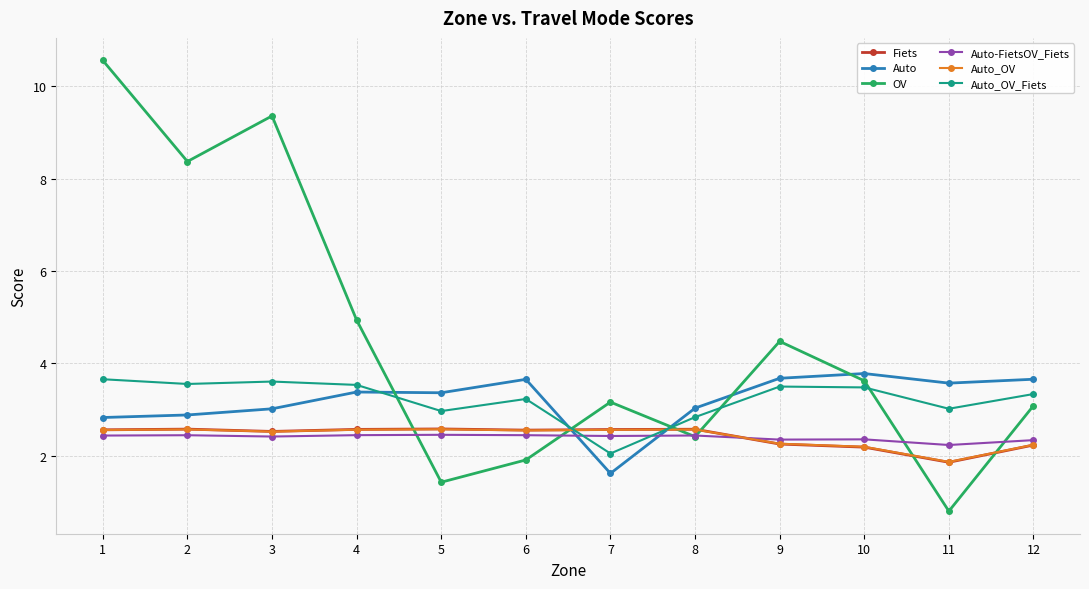

Which series has the widest spread of values?

OV